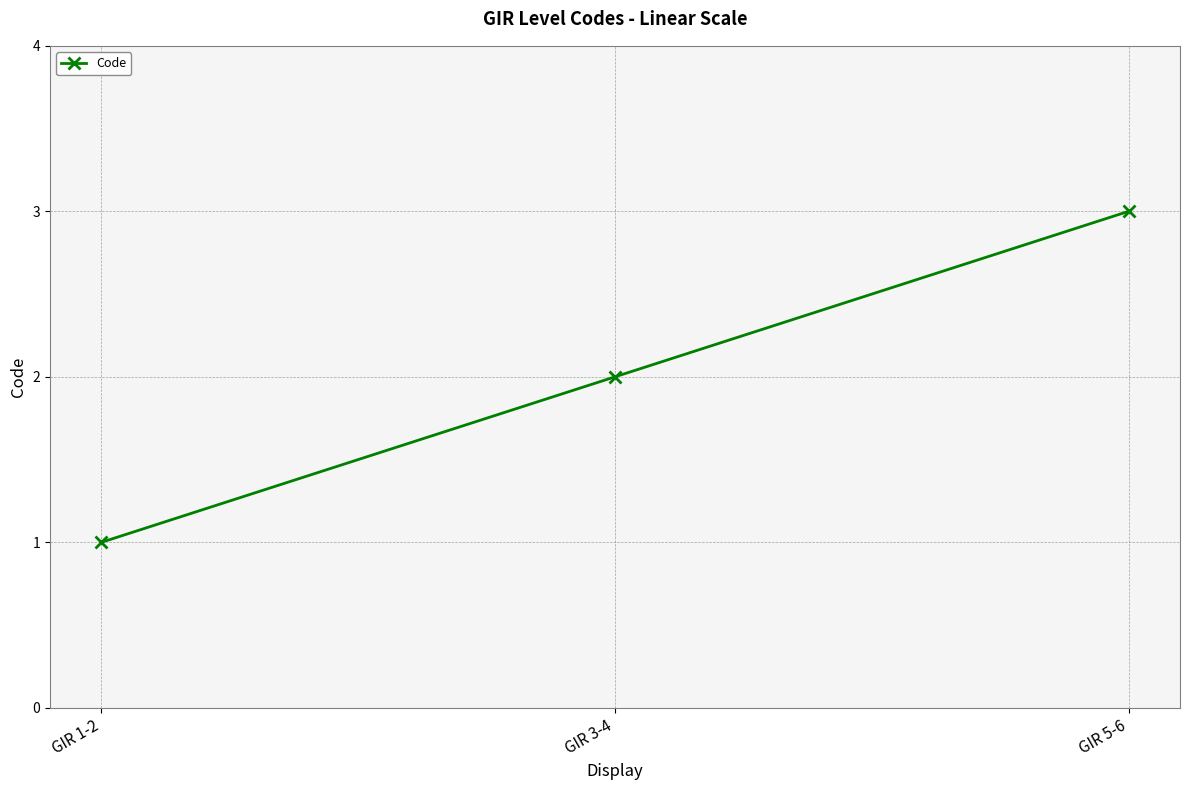

How many values are between 1 and 3?

3